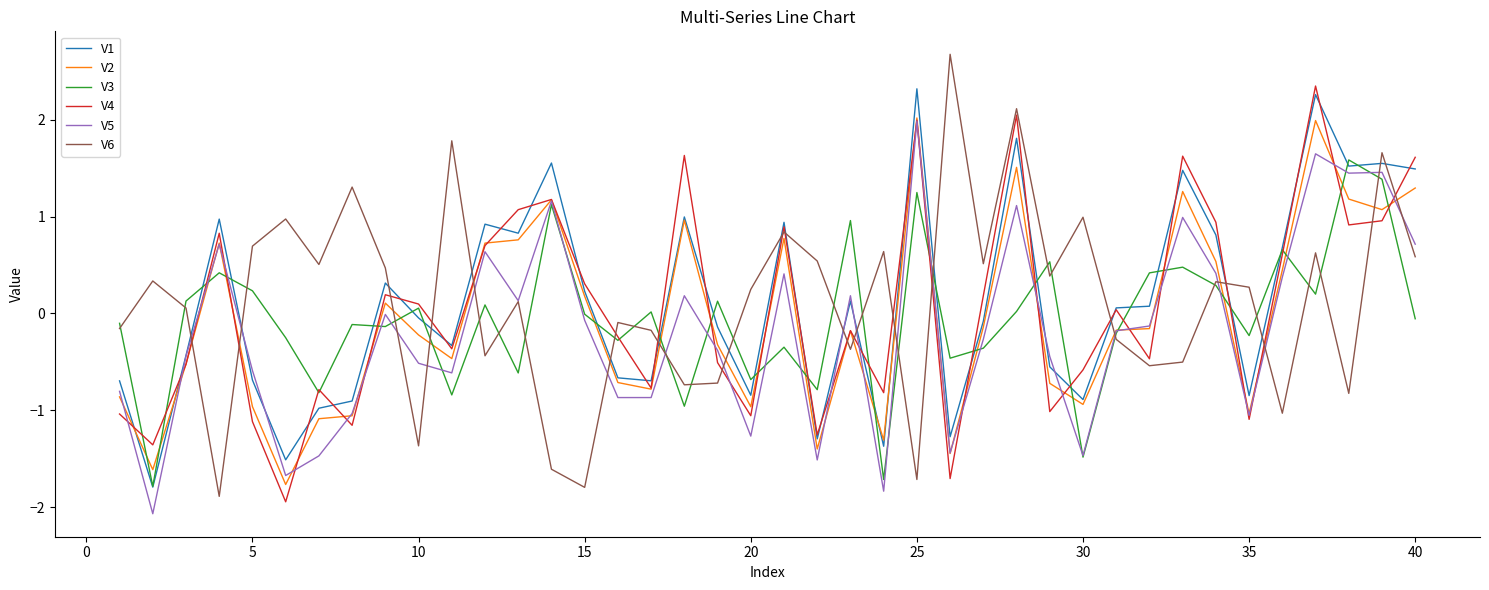

Which series has the widest spread of values?

V6